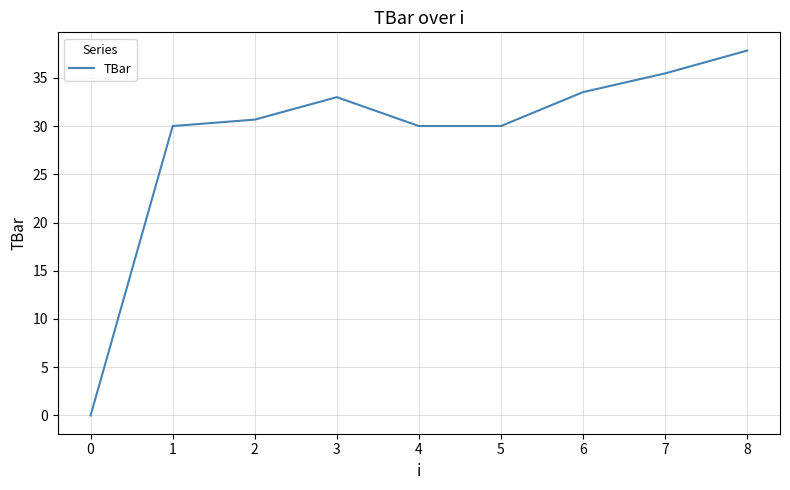

What is the greatest value displayed?

37.8